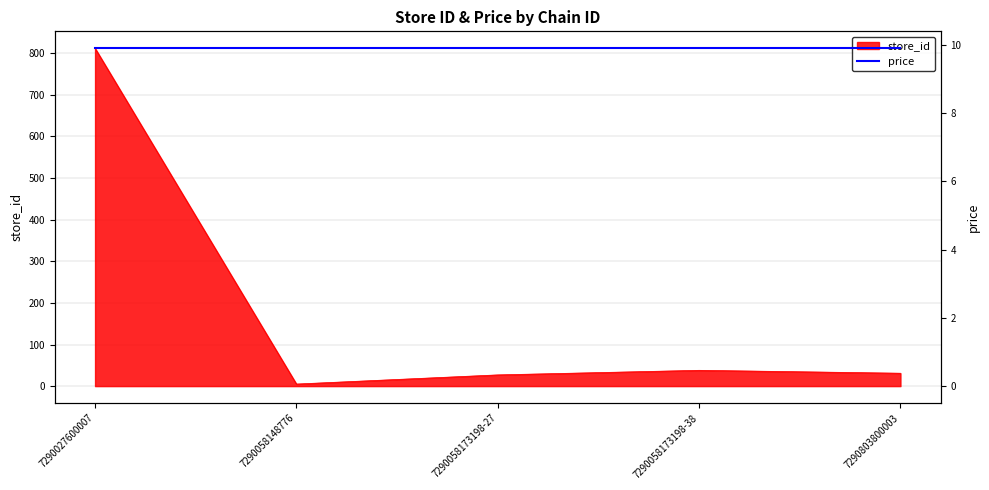

What is the average value?

183